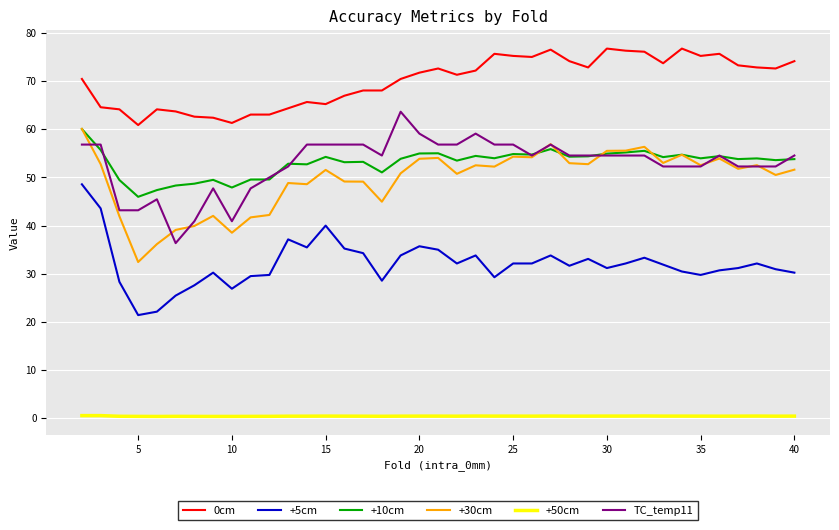

What is the greatest value displayed?

76.7